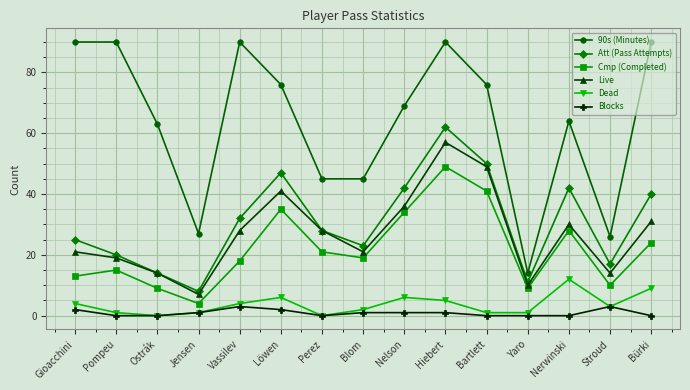

Reading left to right, transcribe all the data shown in this chart.

90s (Minutes): 90	90	63	27	90	76	45	45	69	90	76	14	64	26	90
Att (Pass Attempts): 25	20	14	8	32	47	28	23	42	62	50	11	42	17	40
Cmp (Completed): 13	15	9	4	18	35	21	19	34	49	41	9	28	10	24
Live: 21	19	14	7	28	41	28	21	36	57	49	10	30	14	31
Dead: 4	1	0	1	4	6	0	2	6	5	1	1	12	3	9
Blocks: 2	0	0	1	3	2	0	1	1	1	0	0	0	3	0